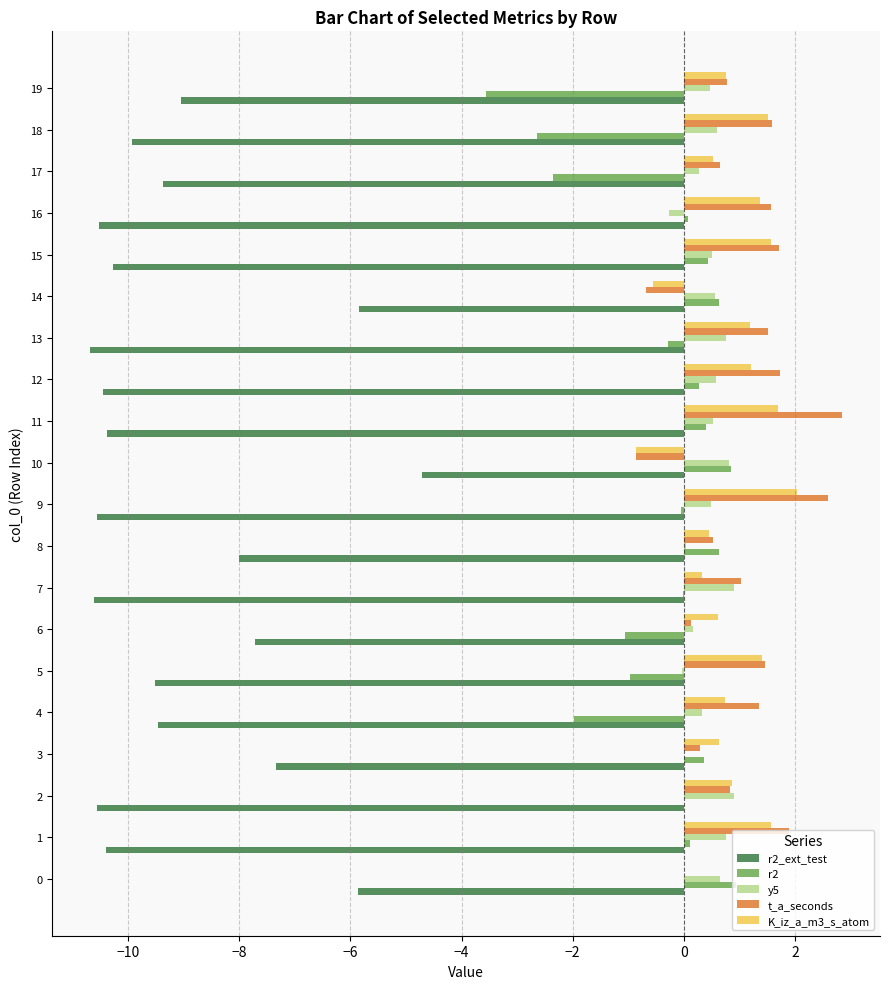

True or false: K_iz_a_m3_s_atom has a value of 0.7 at 12.

False